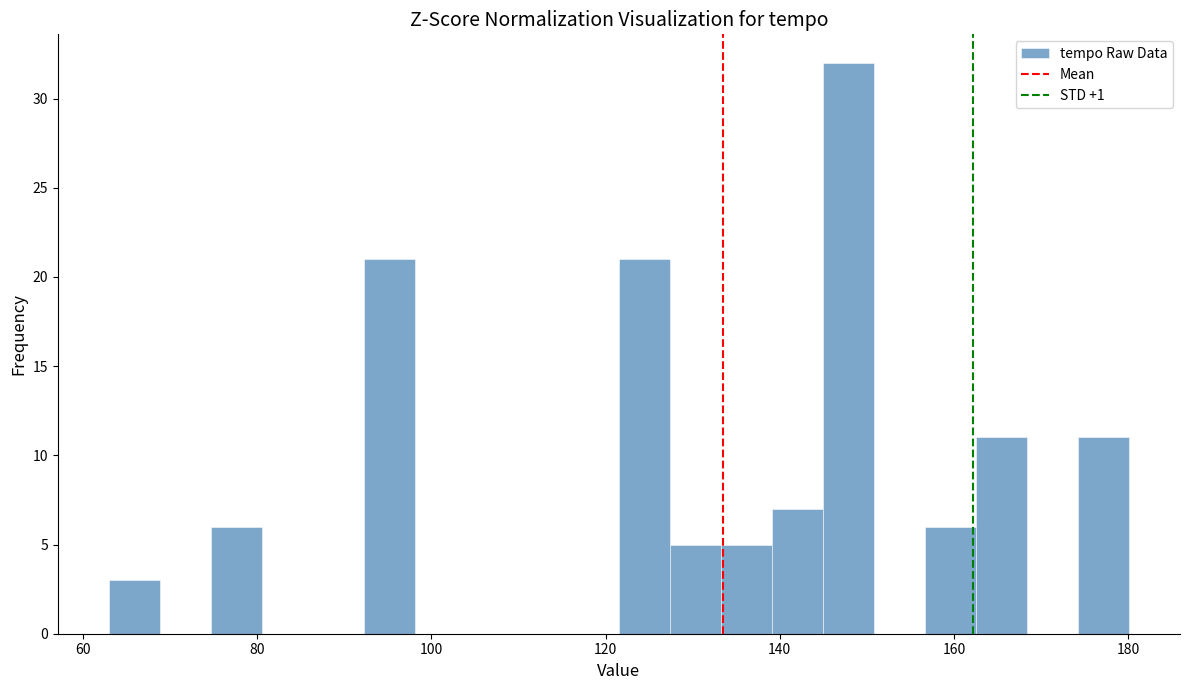

Around what value on the x-axis is the tallest bar? Give the approximate position of its centre, as read against the axis.

148